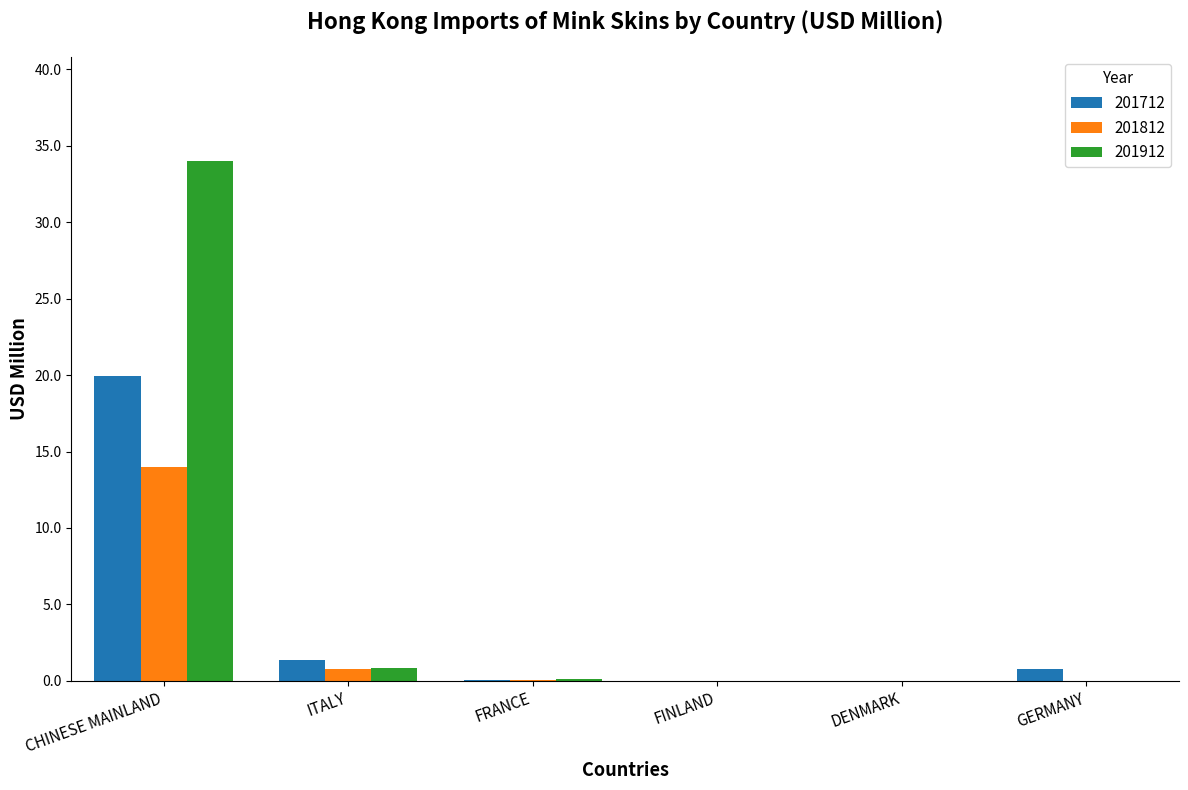

What is the average value of the 201912 series?

5.8